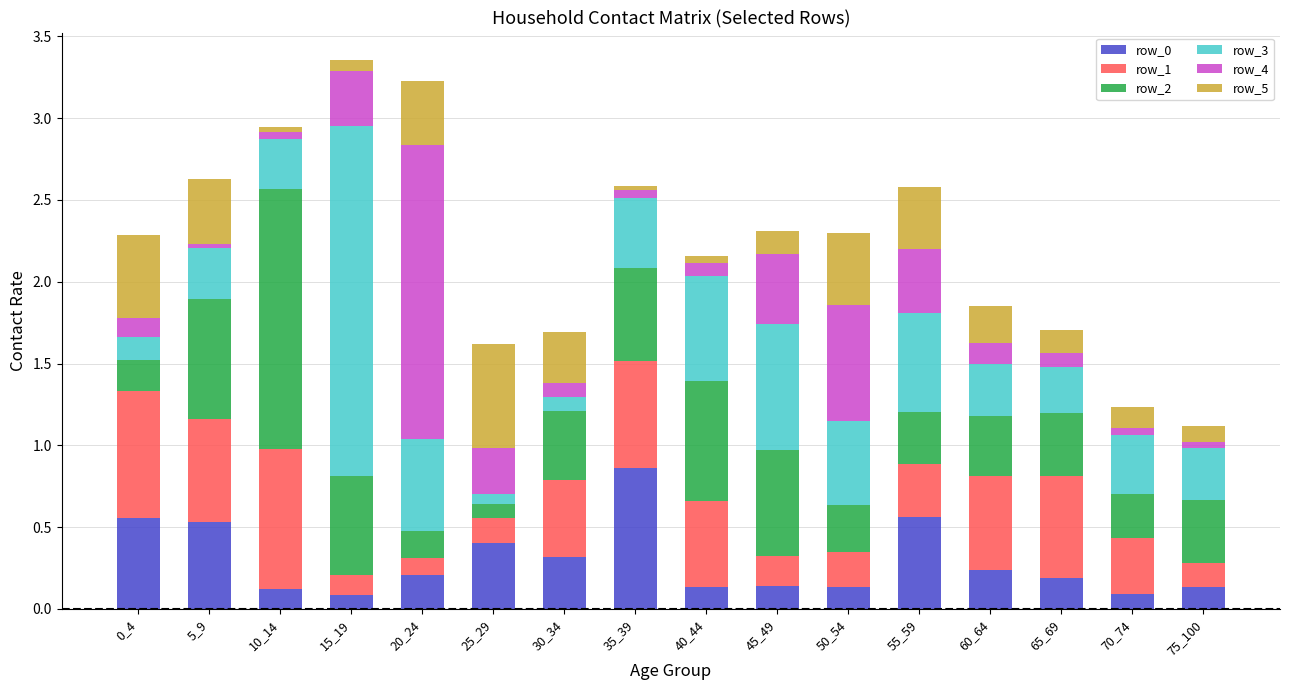

The row_0 series shows 0.2 at 60_64. True or false?

True